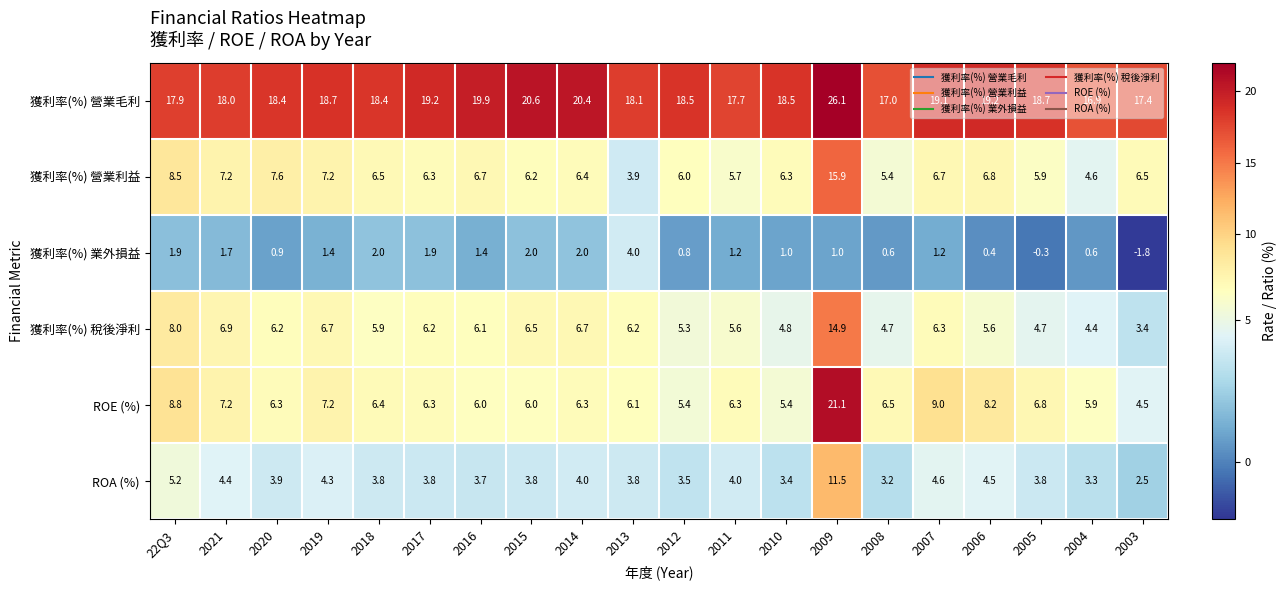

At which category is the sum across all series the highest?

2009